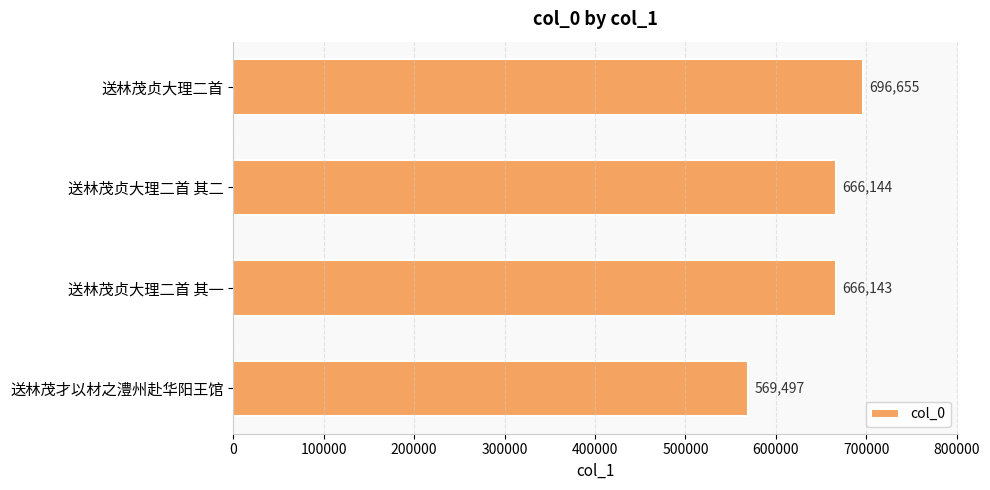

What is the smallest value displayed?

569497